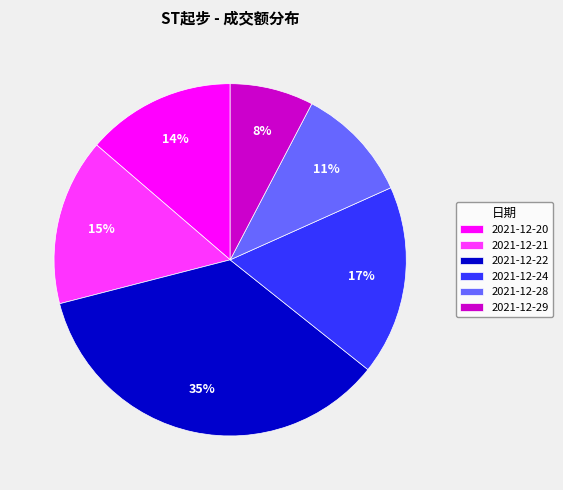

Which slice is the smallest?

2021-12-29